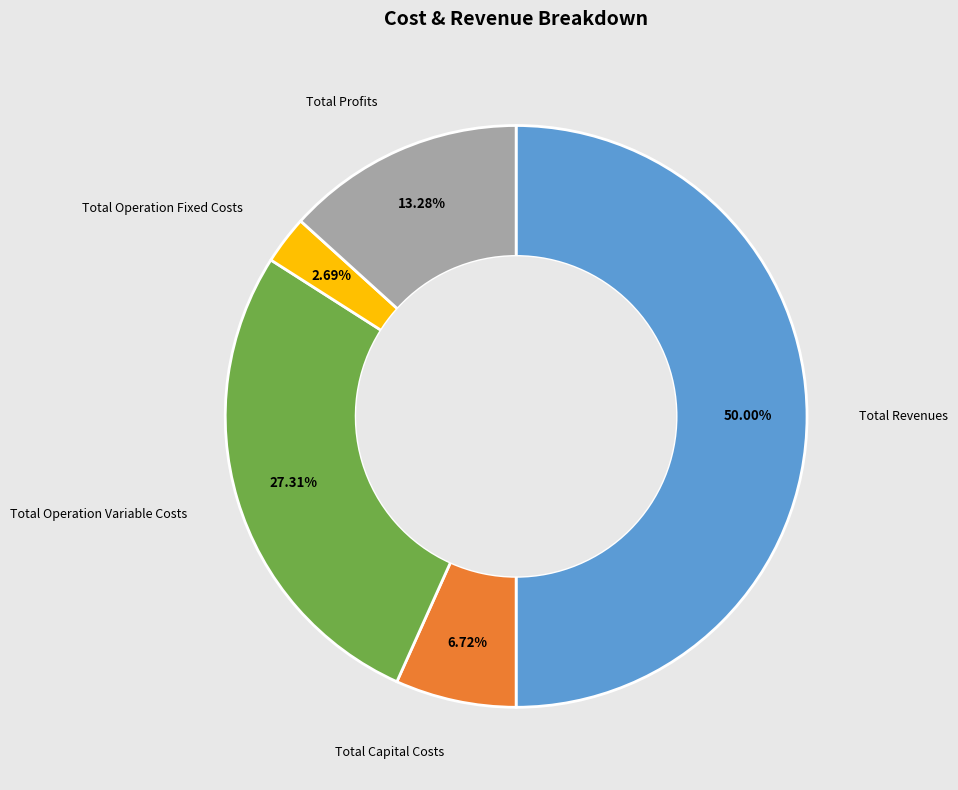

Is there any slice that represents more than half of the pie?

No